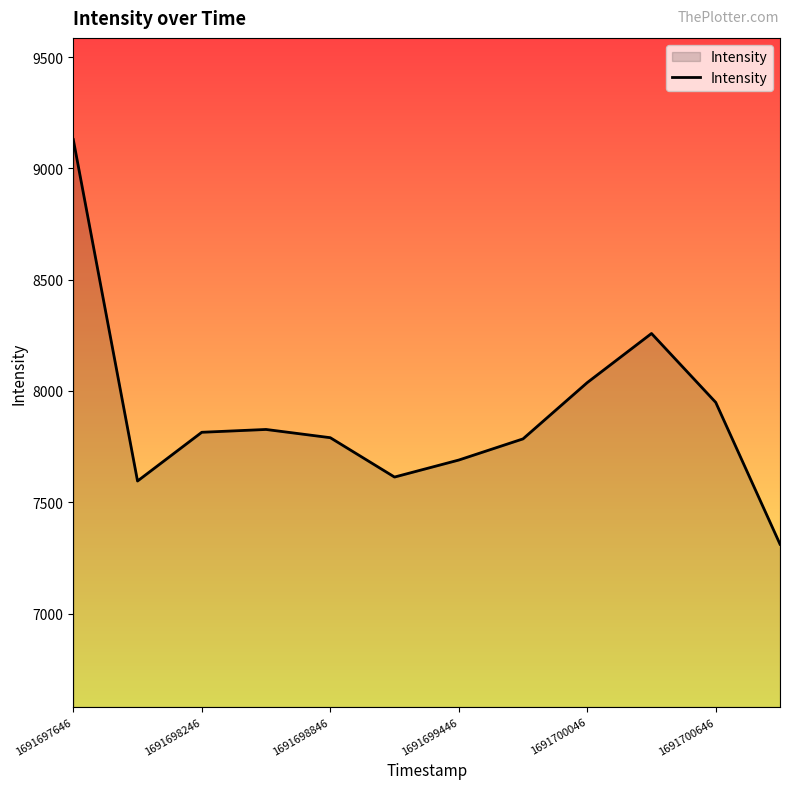

What is the greatest value displayed?

9129.6